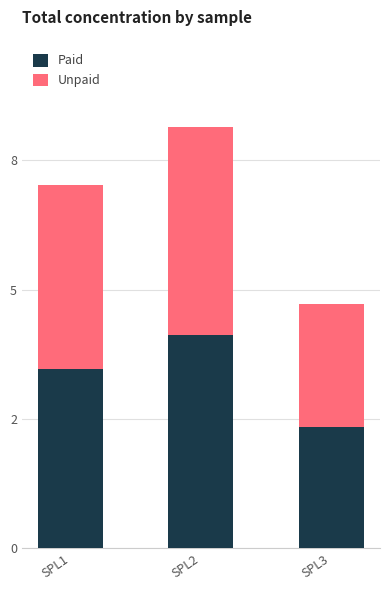

Does the chart contain stacked bars?

Yes